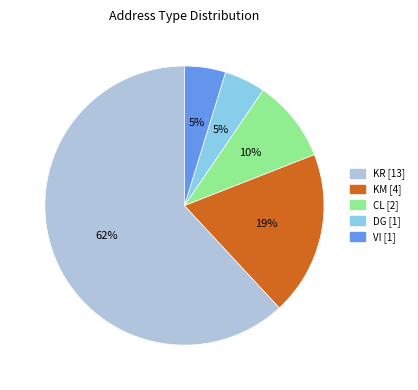

True or false: CL accounts for 10% of the total.

True